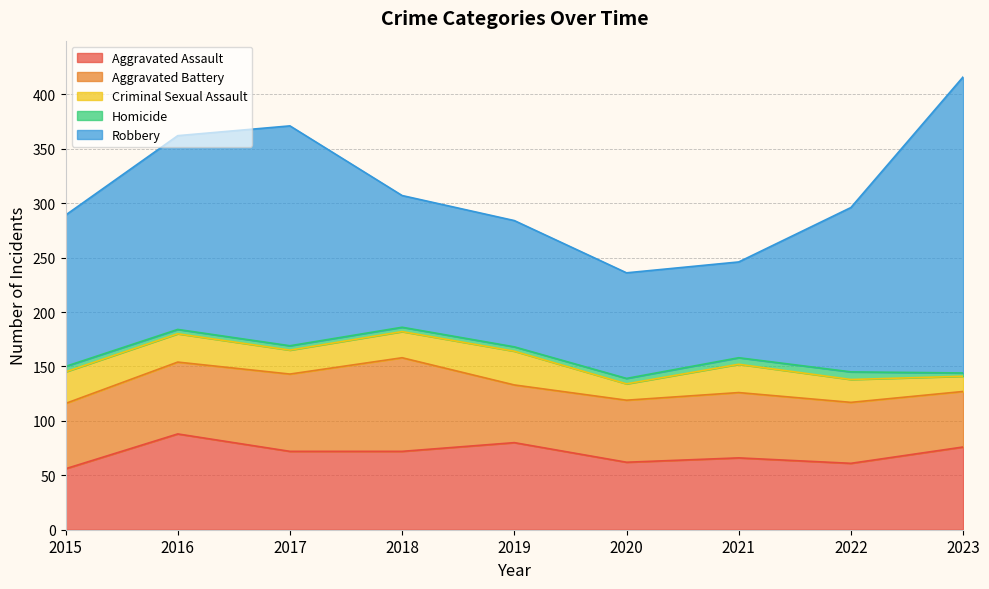

Which category has the highest value across all series?

2023